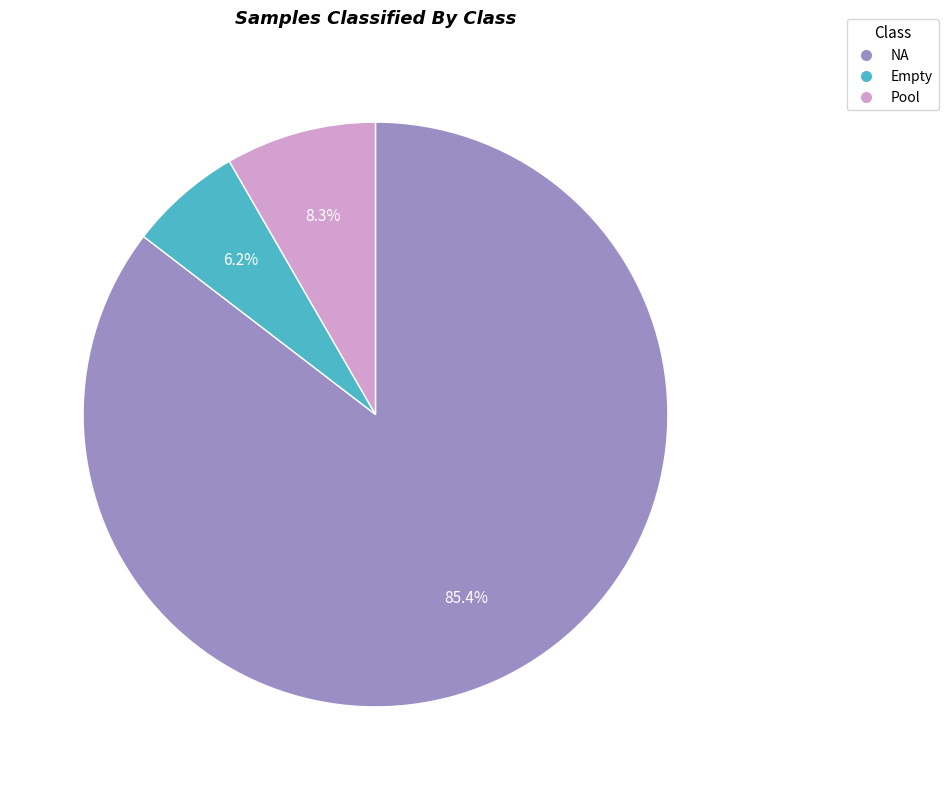

Which slice is the largest?

NA